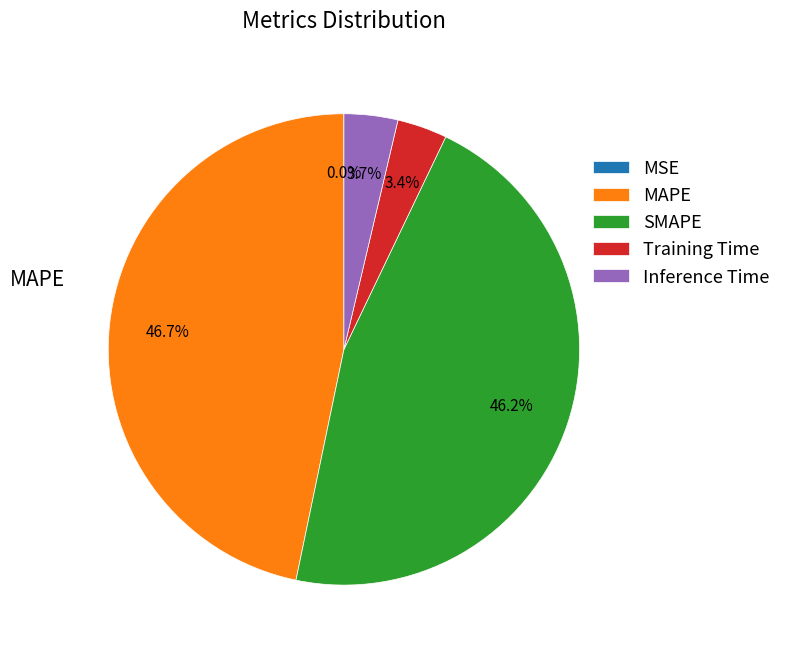

Is there a majority slice in this chart?

No